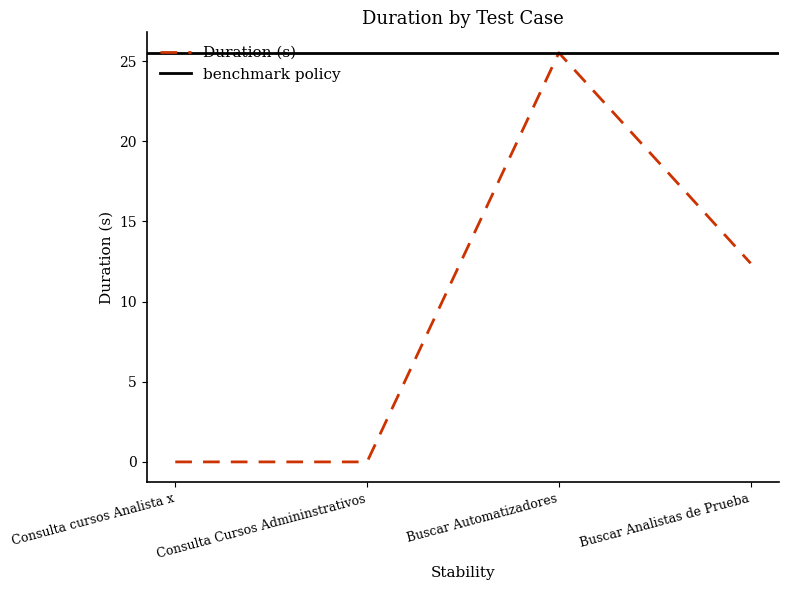

True or false: the data has more than 2 interior local peaks.

False